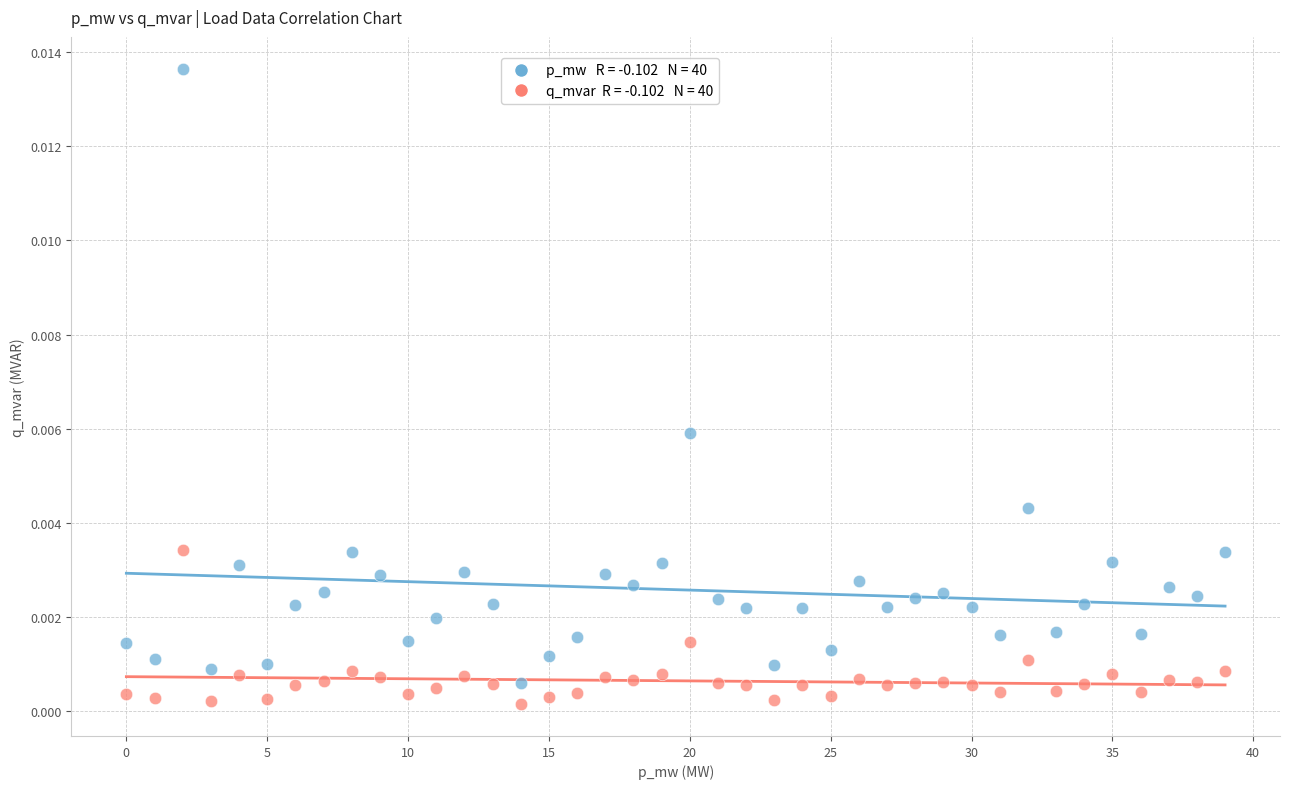

How many points are shown in the scatter plot?

80